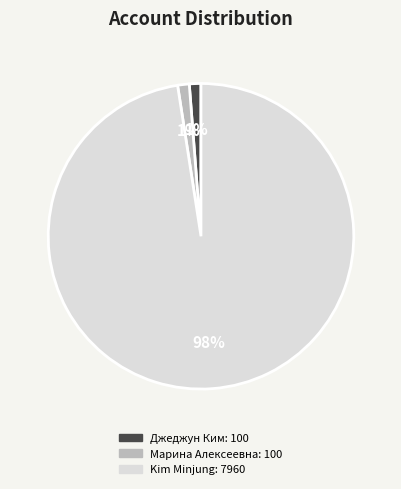

How many segments does this pie chart have?

3